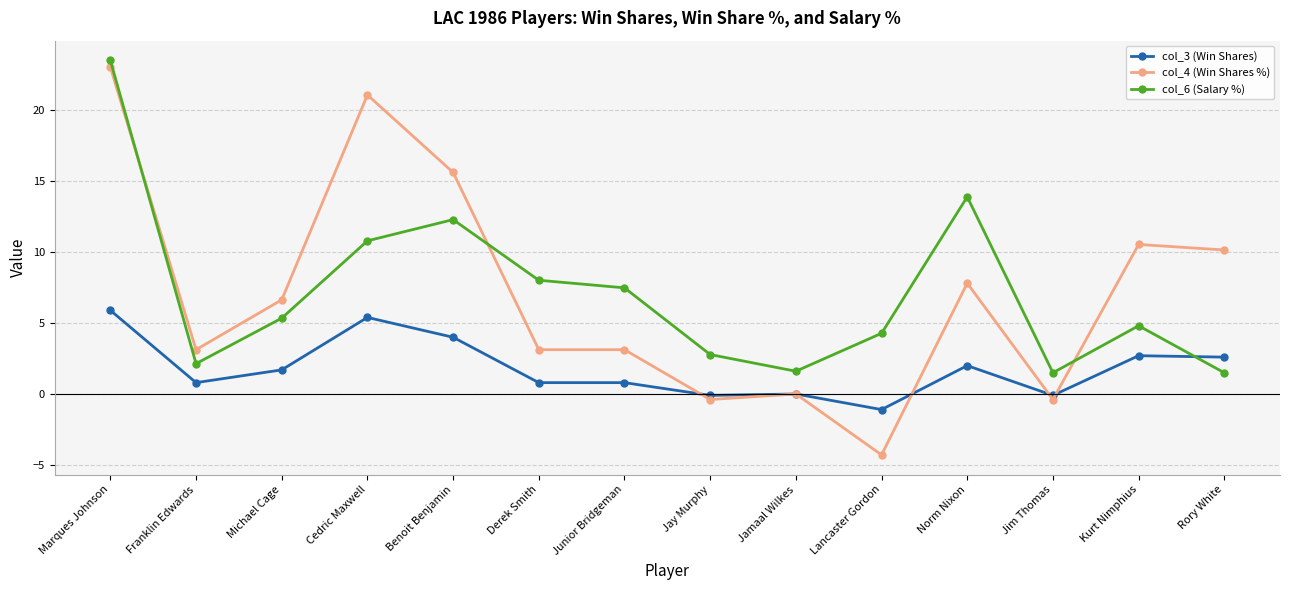

At which category is the sum across all series the highest?

Marques Johnson